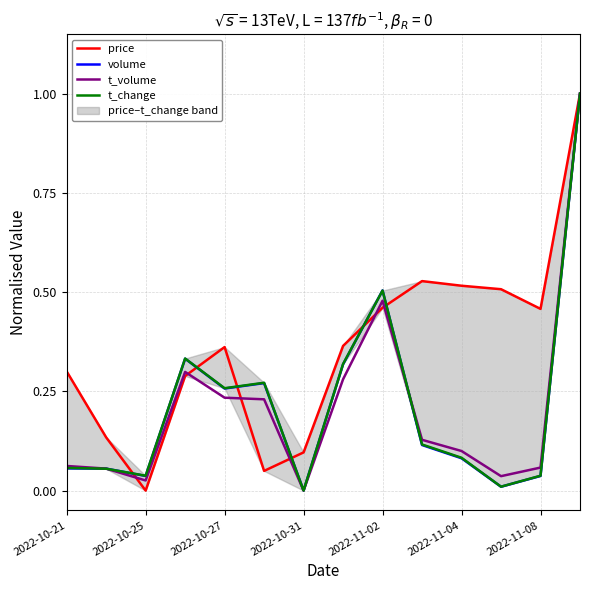

Which category has the lowest value in the t_volume series?

2022-10-31